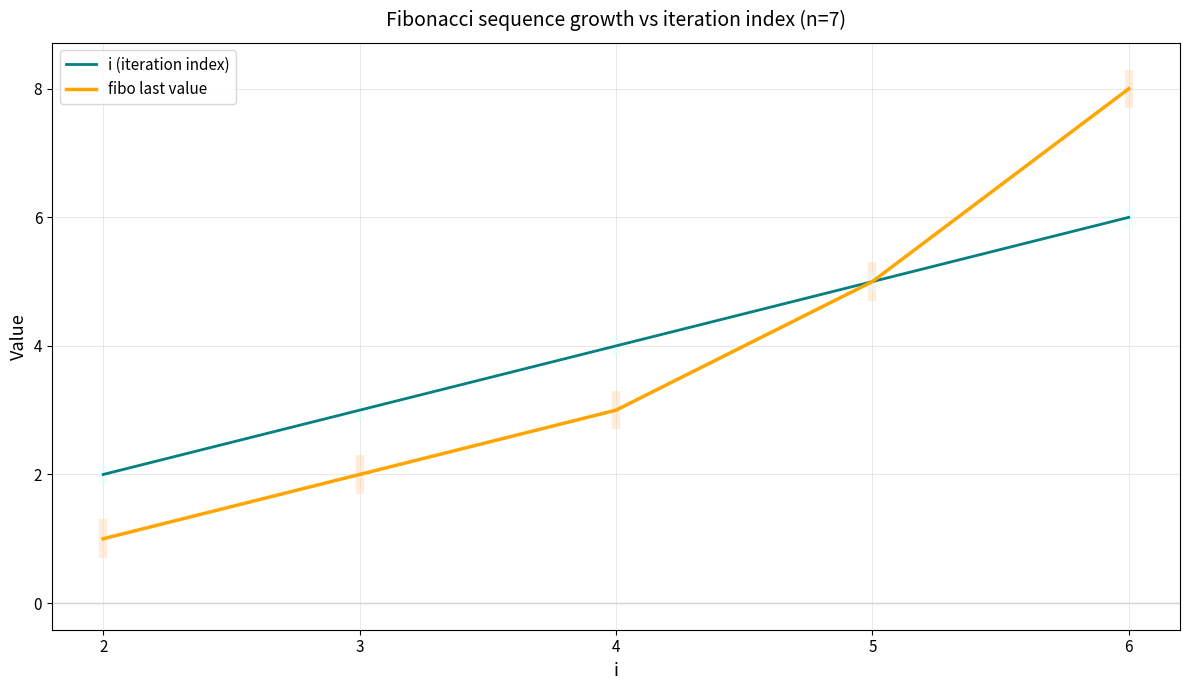

What is the sum of the fibo last value values at 5 and 6?

13